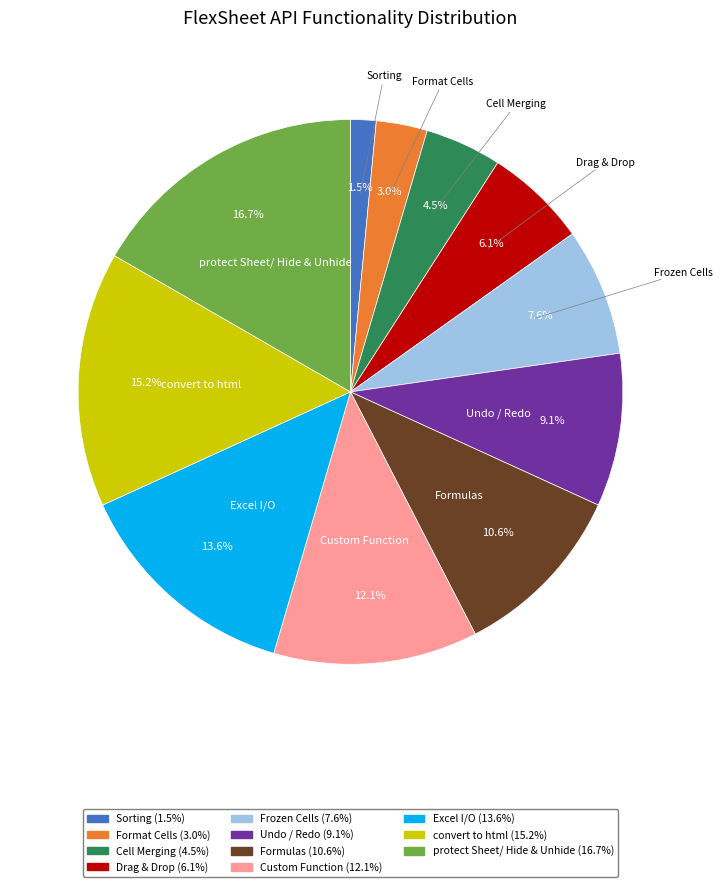

What percentage is NOT represented by convert to html?

84.8%